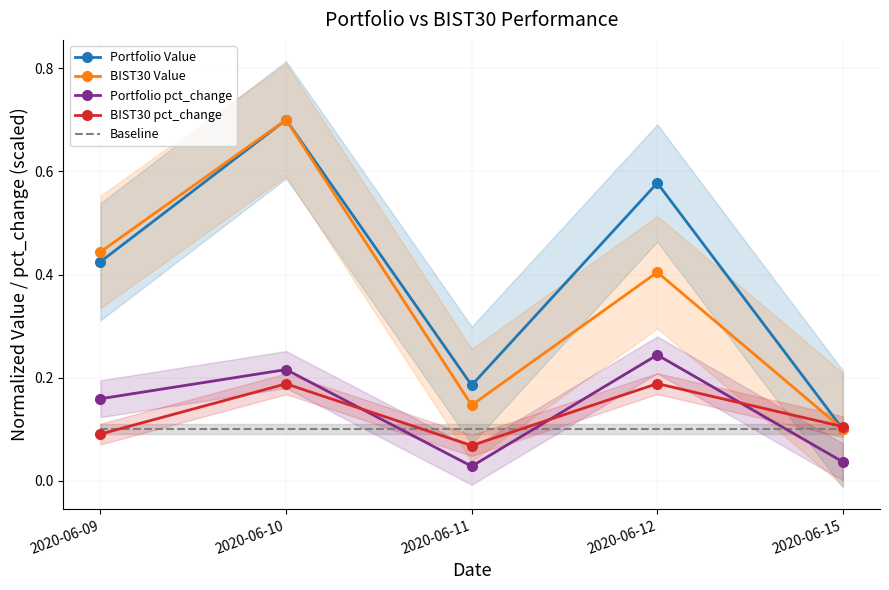

True or false: Portfolio Value has a value of 0.1 at 2020-06-15.

True